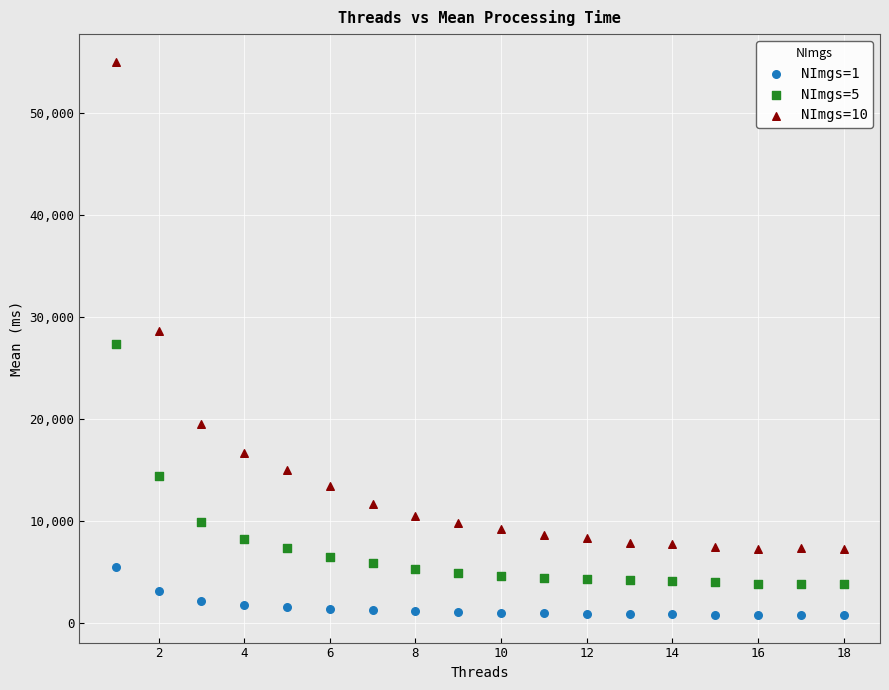

Which series has the widest spread of Y values?

NImgs=10